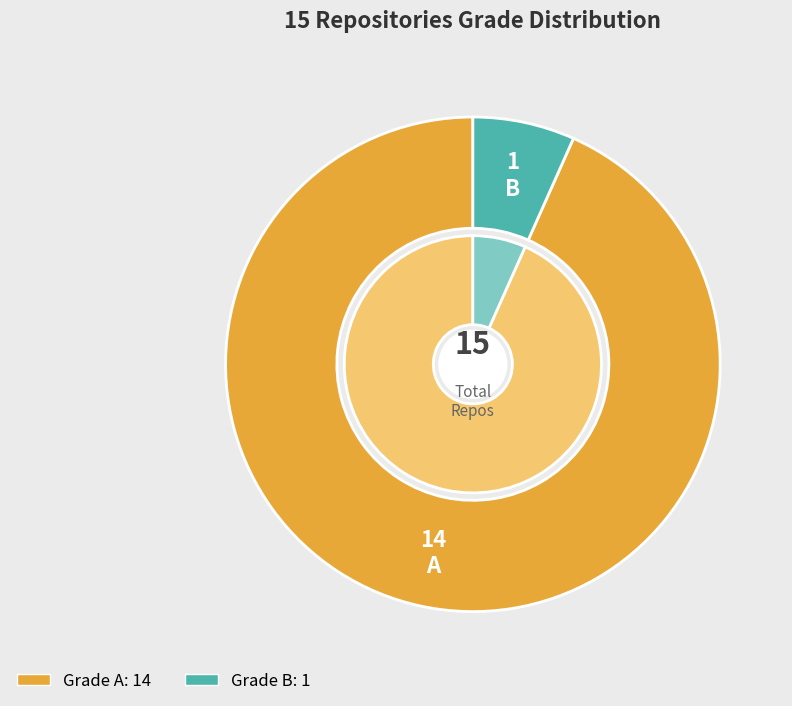

Which category accounts for the majority?

A